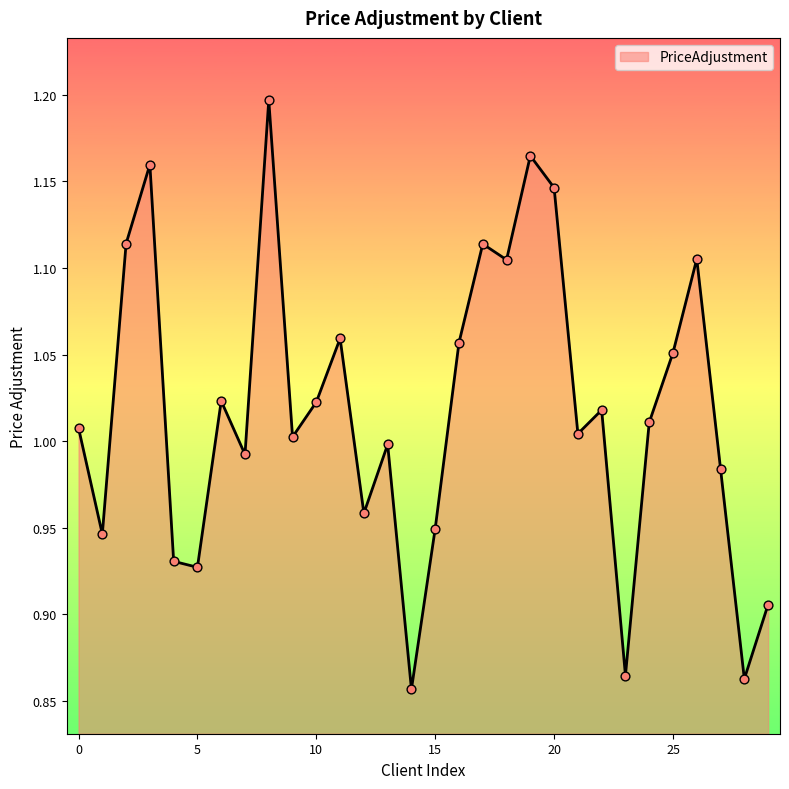

What is the difference between the maximum and minimum values?

0.3